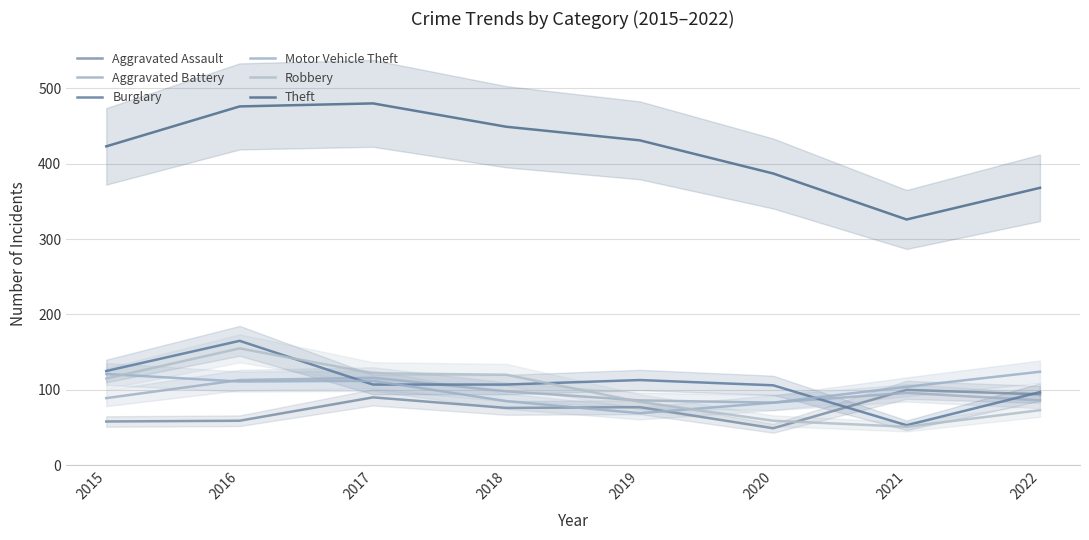

At which label does Motor Vehicle Theft first exceed 111?

2015